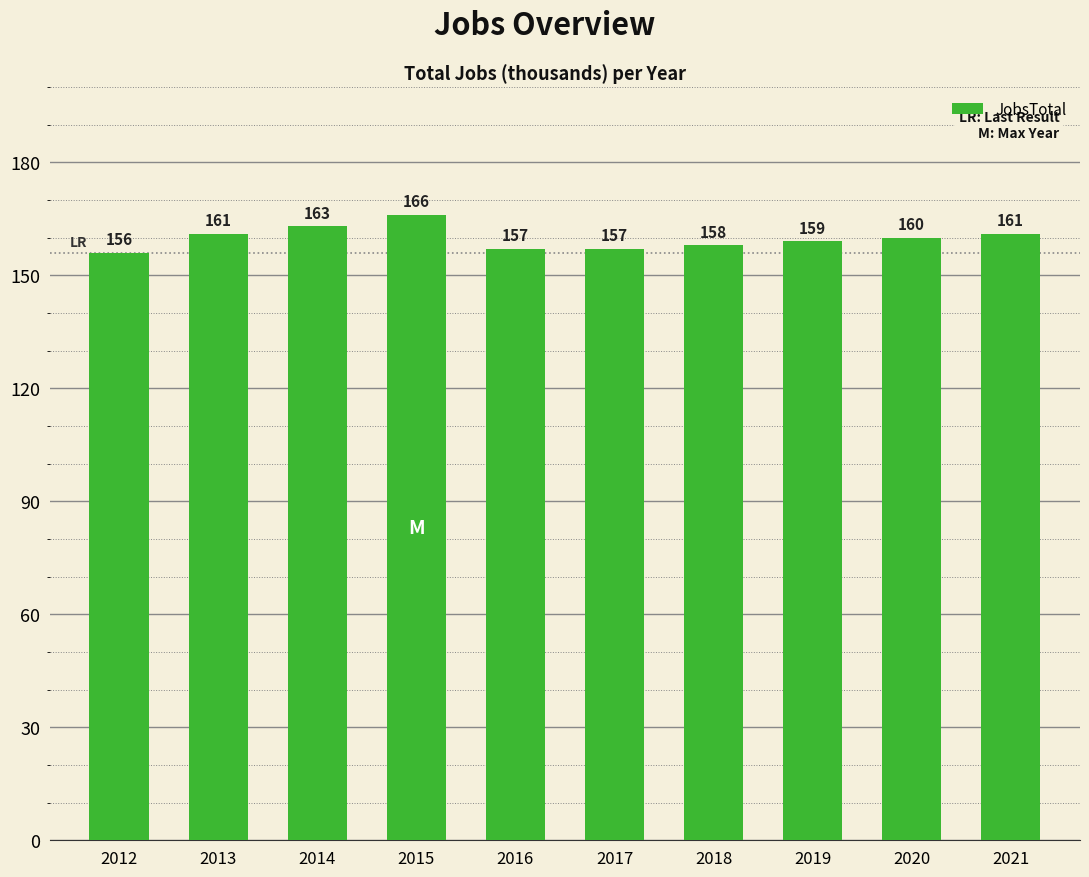

What is the value of the 2nd bar from the left?

161